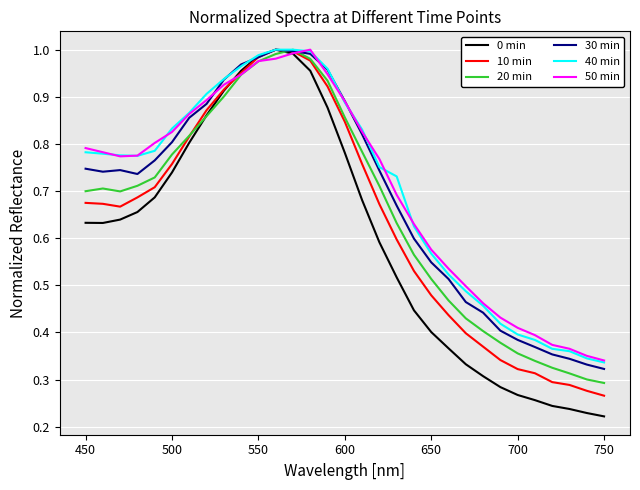

Which series has the widest spread of values?

0 min